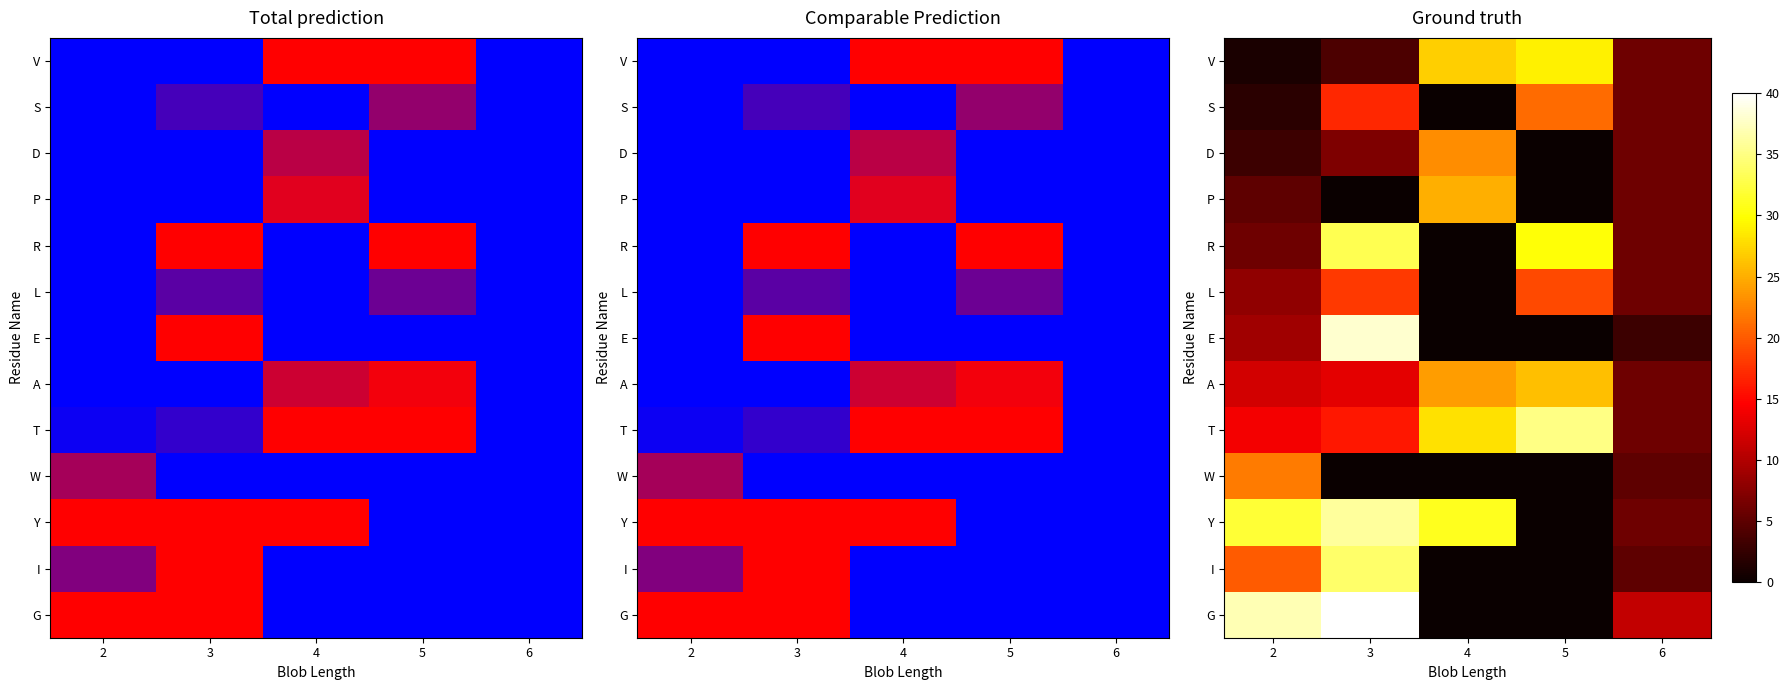

The value of G at 4 is -27. True or false?

False